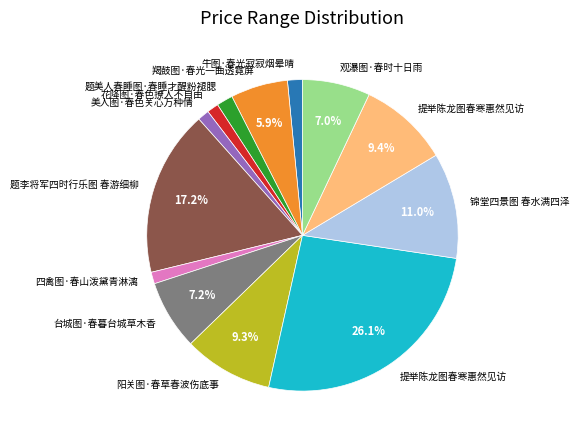

How many slices are in this pie chart?

13